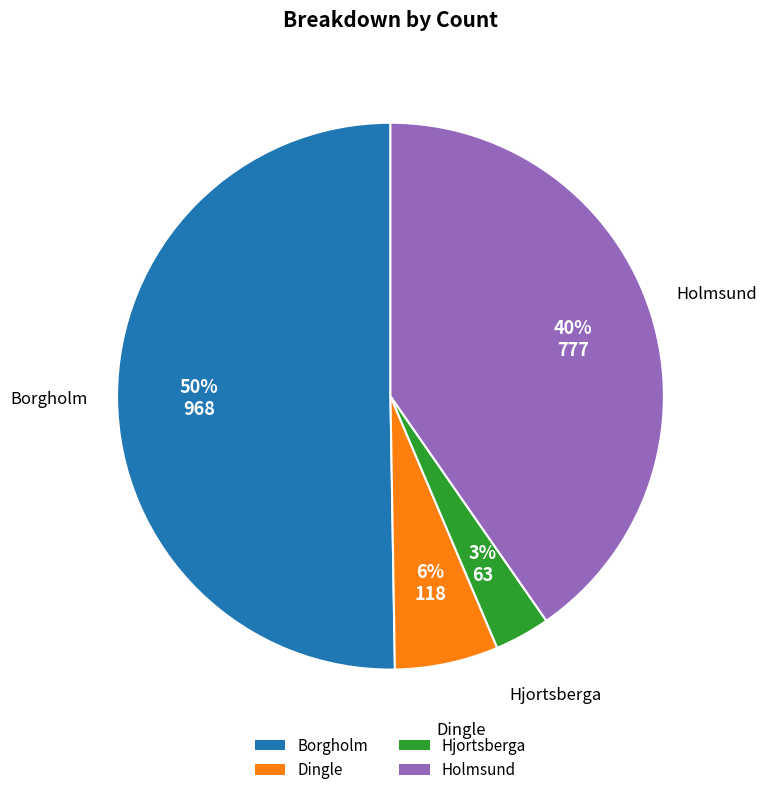

To the nearest percent, what is the average slice percentage?

25%